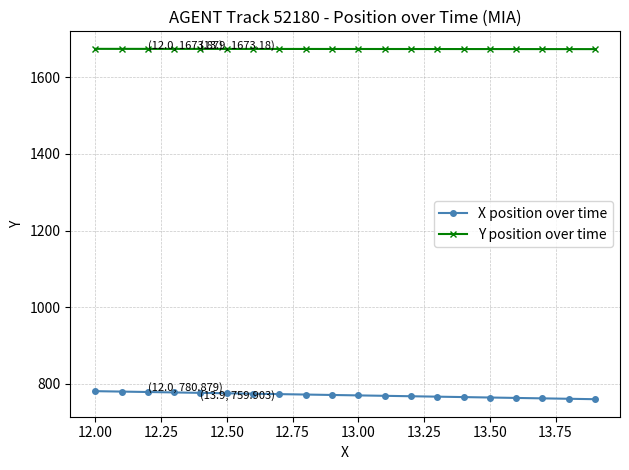

Rank the series by their maximum value, from highest to lowest.

Y position over time, X position over time